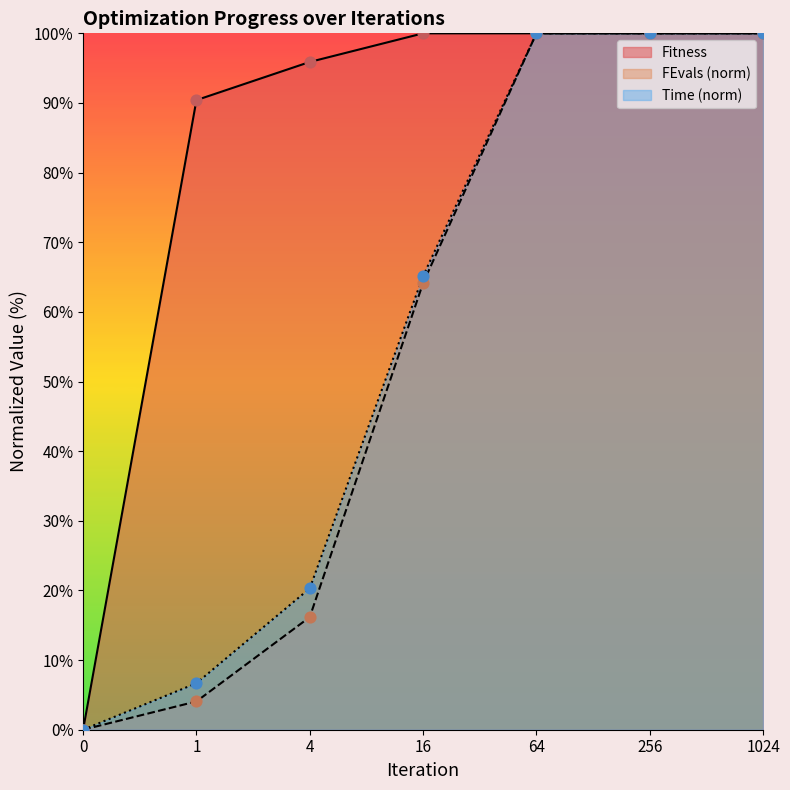

What are all the series names shown in the legend?

Fitness, FEvals (norm), Time (norm)